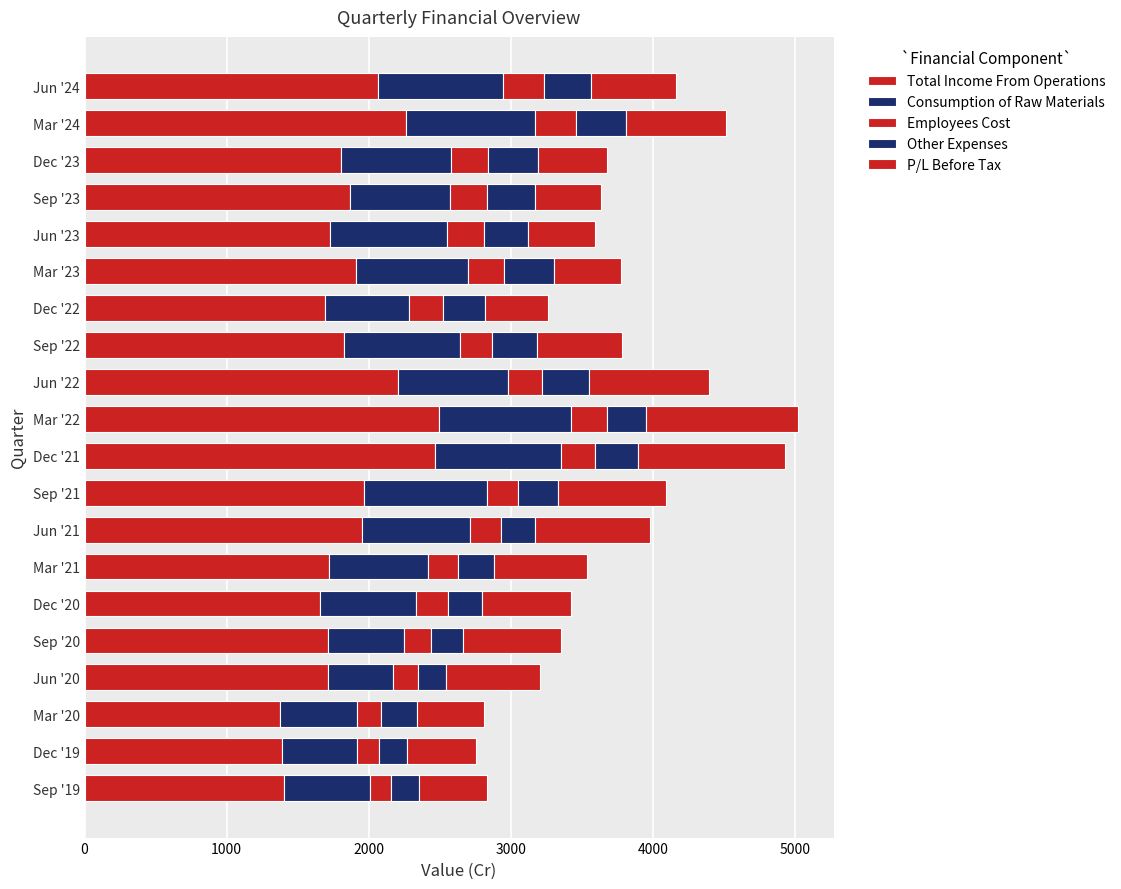

How many data points in Total Income From Operations are less than 1823?

10